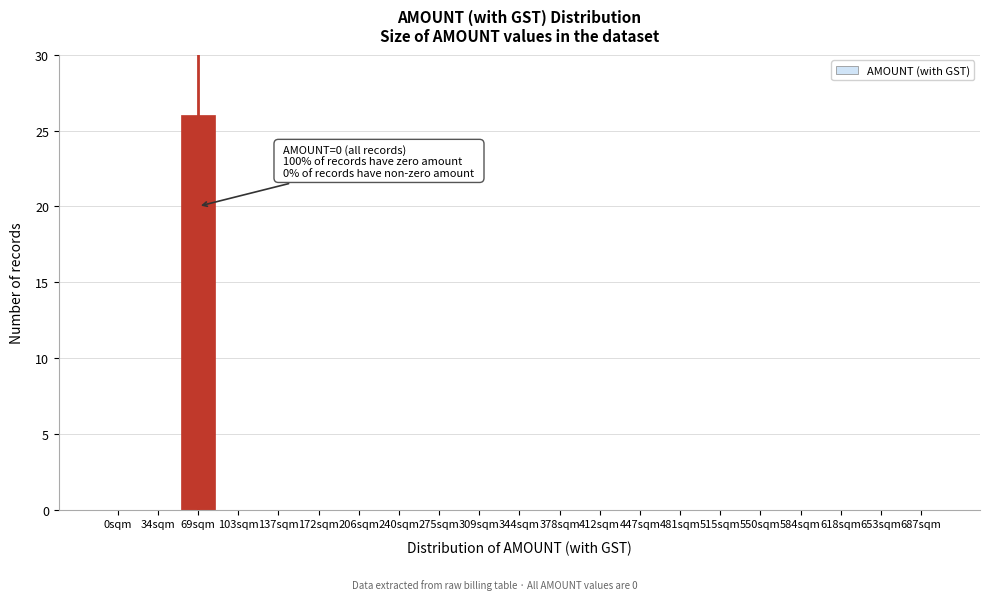

Reading left to right, transcribe all the data shown in this chart.

0sqm=0	34sqm=0	69sqm=26	103sqm=0	137sqm=0	172sqm=0	206sqm=0	240sqm=0	275sqm=0	309sqm=0	344sqm=0	378sqm=0	412sqm=0	447sqm=0	481sqm=0	515sqm=0	550sqm=0	584sqm=0	618sqm=0	653sqm=0	687sqm=0